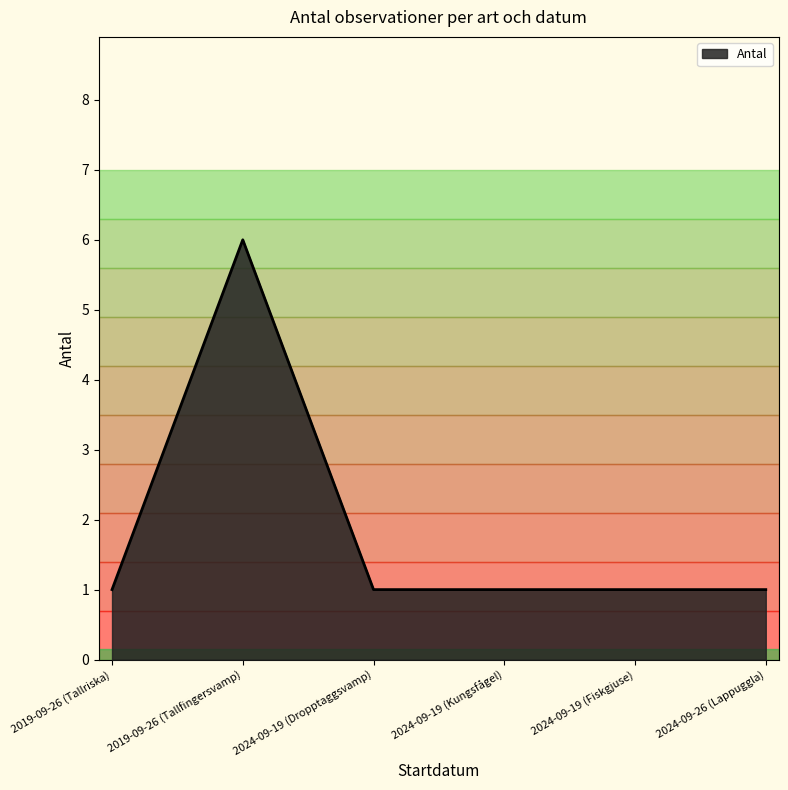

Does the chart have visible grid lines?

No